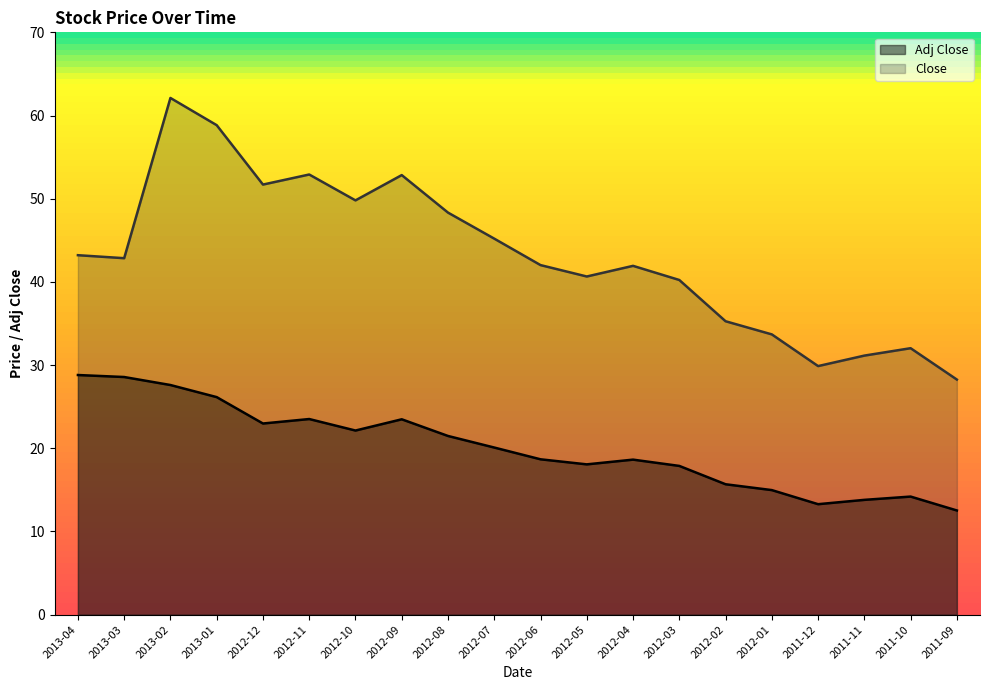

Is the value of Close at 2011-11 greater than the value of Adj Close at 2013-03?

Yes